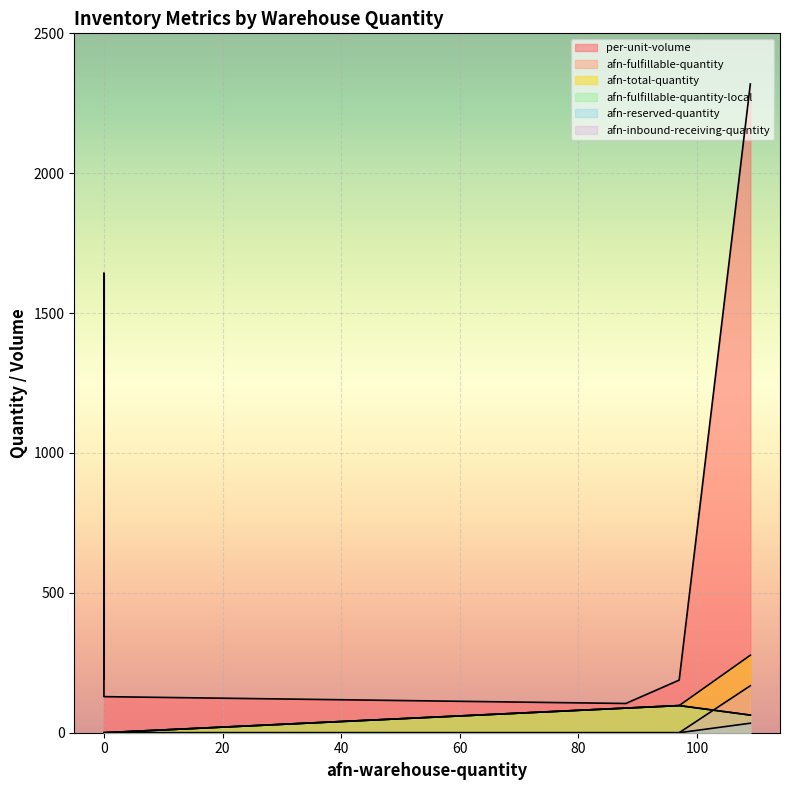

What is the sum of all per-unit-volume values?

4575.6